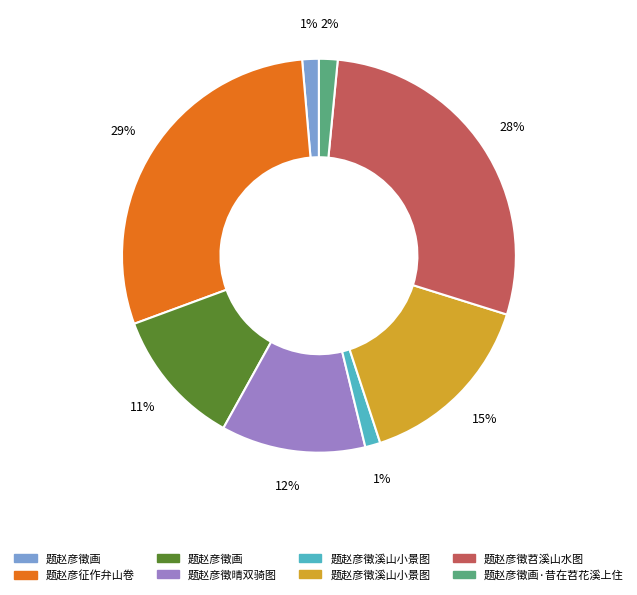

To the nearest percent, what is the difference between the largest and smallest slice percentages?

28%